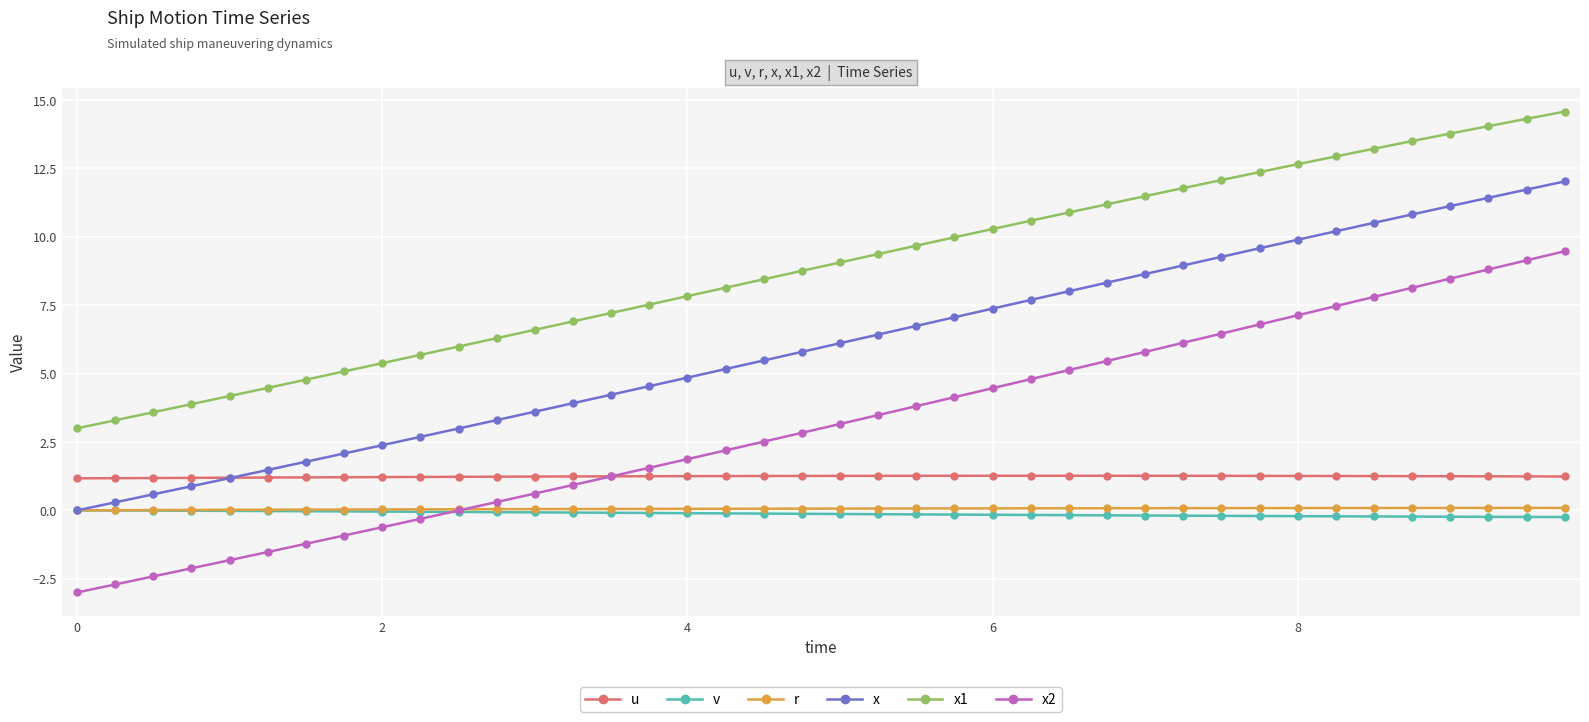

Which series has the widest spread of values?

x2